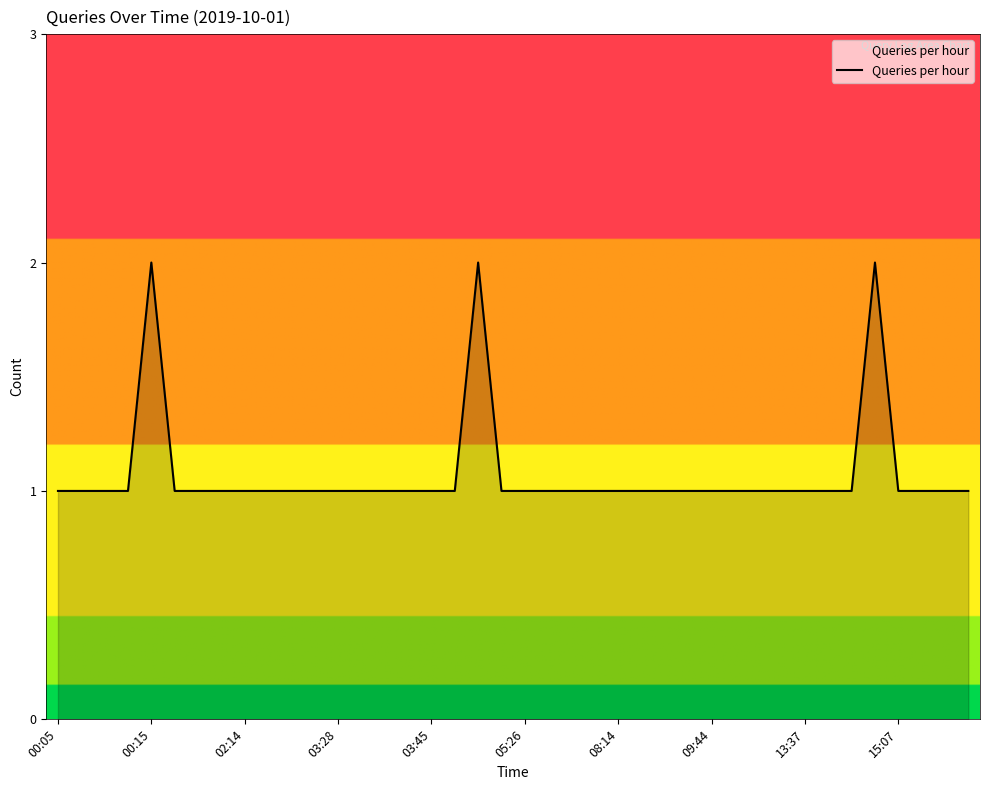

What is the maximum value shown in the chart?

2